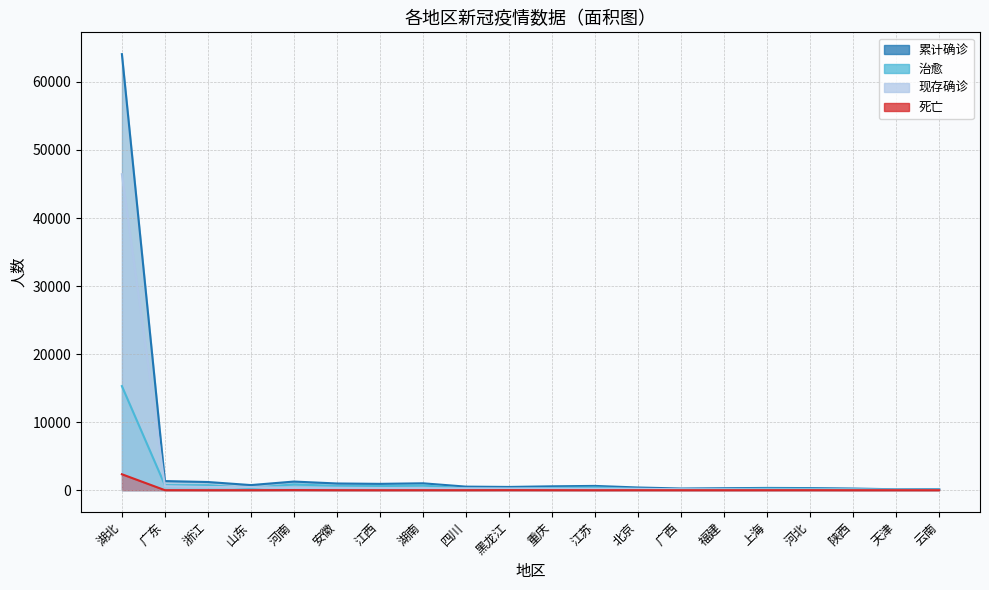

What is the difference between the second highest and minimum values in the 累计确诊 series?

1207